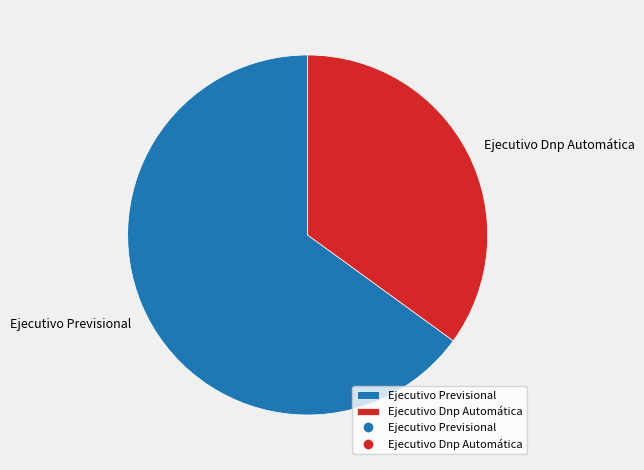

True or false: Ejecutivo Previsional accounts for 65% of the total.

True